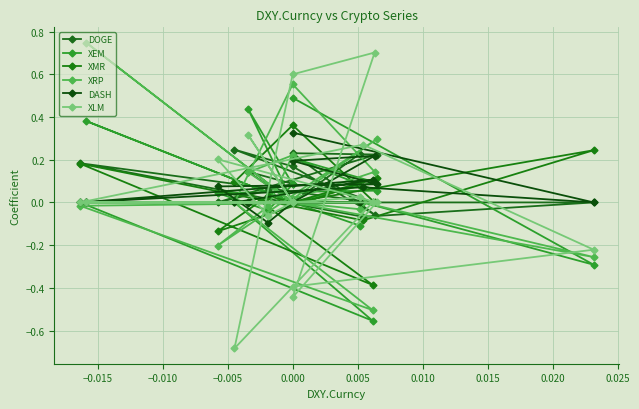

What is the maximum value shown in the chart?

0.7